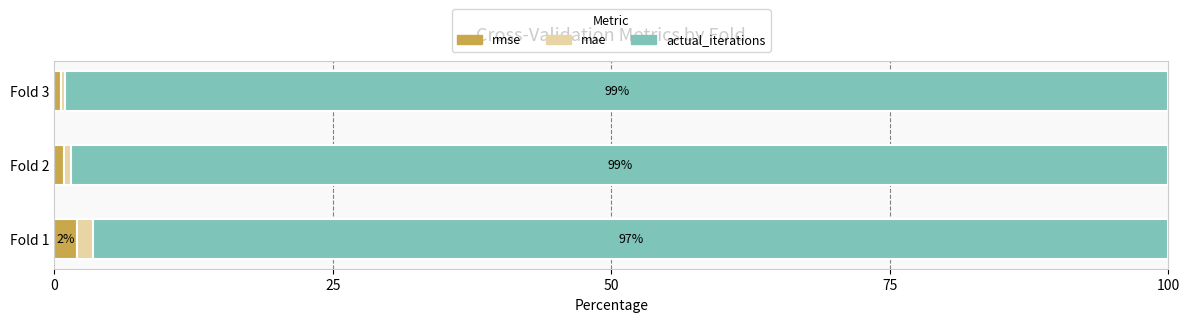

What is the sum of all rmse values?

3.5